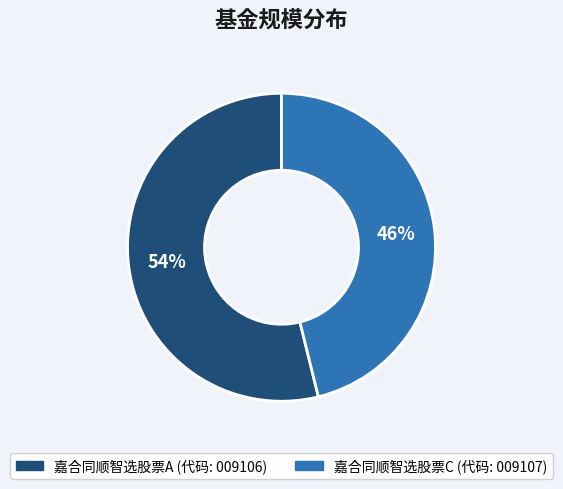

Is the sum of 嘉合同顺智选股票C and 嘉合同顺智选股票A greater than half?

Yes